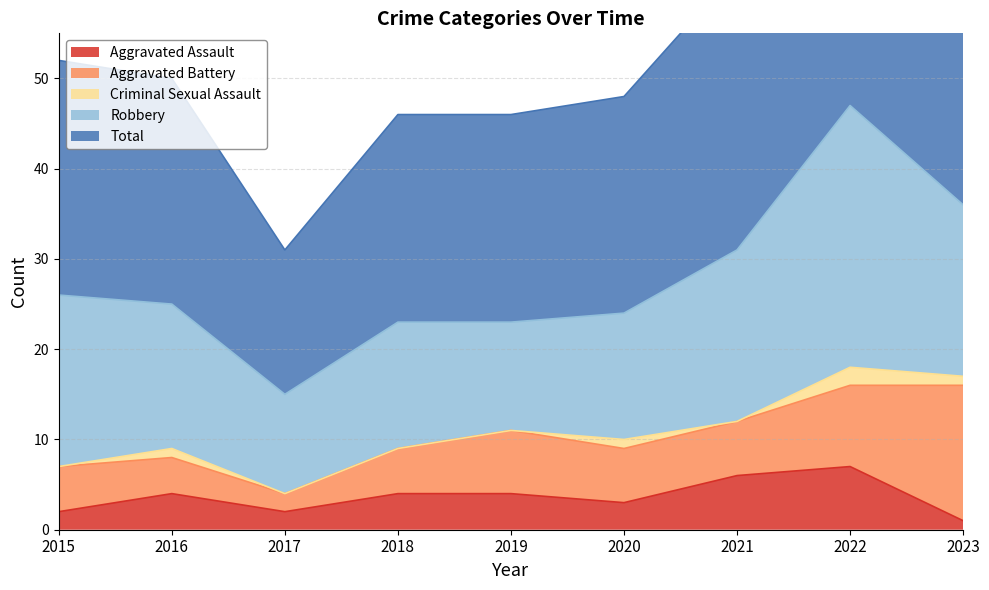

How many data points does each series have?

9